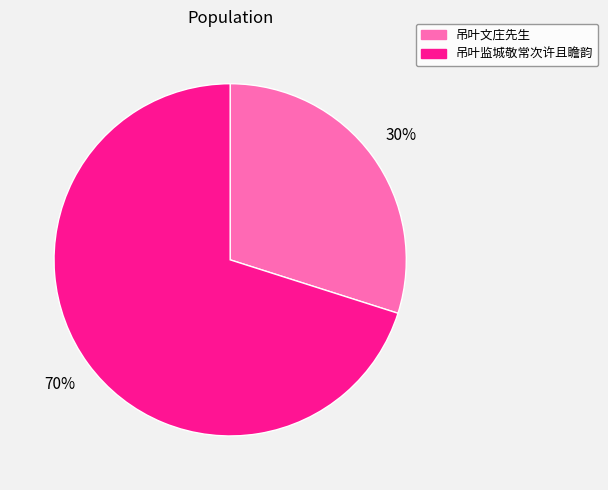

Is the sum of 吊叶监城敬常次许且瞻韵 and 吊叶文庄先生 greater than half?

Yes